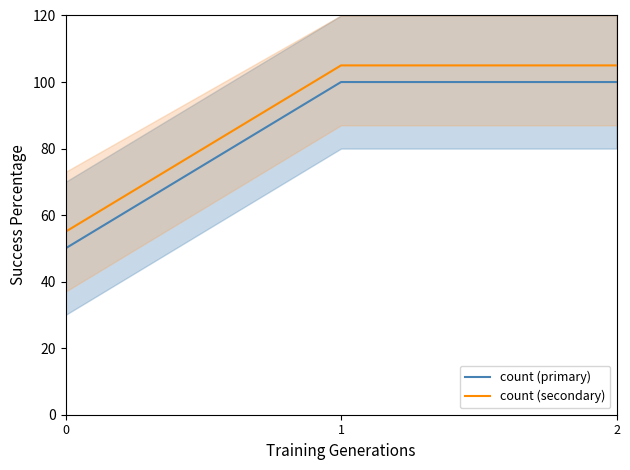

Rank the series at 2 from lowest to highest value.

count (primary), count (secondary)